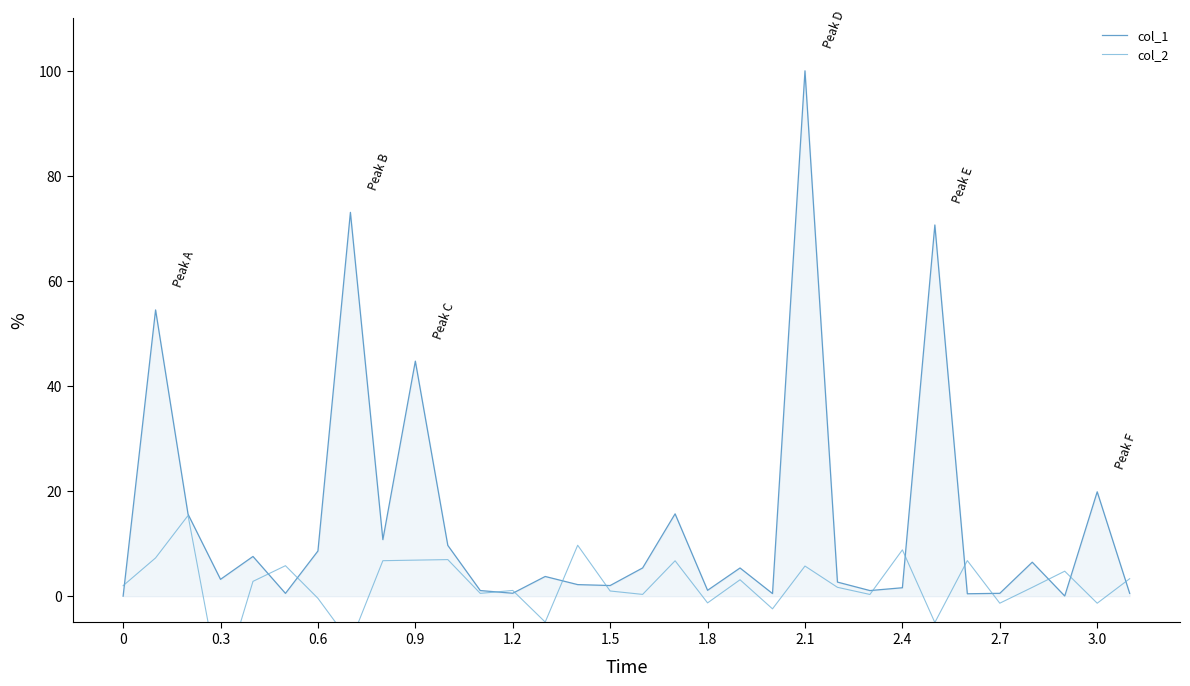

True or false: col_2 has more than 1 points higher than both neighbors.

True